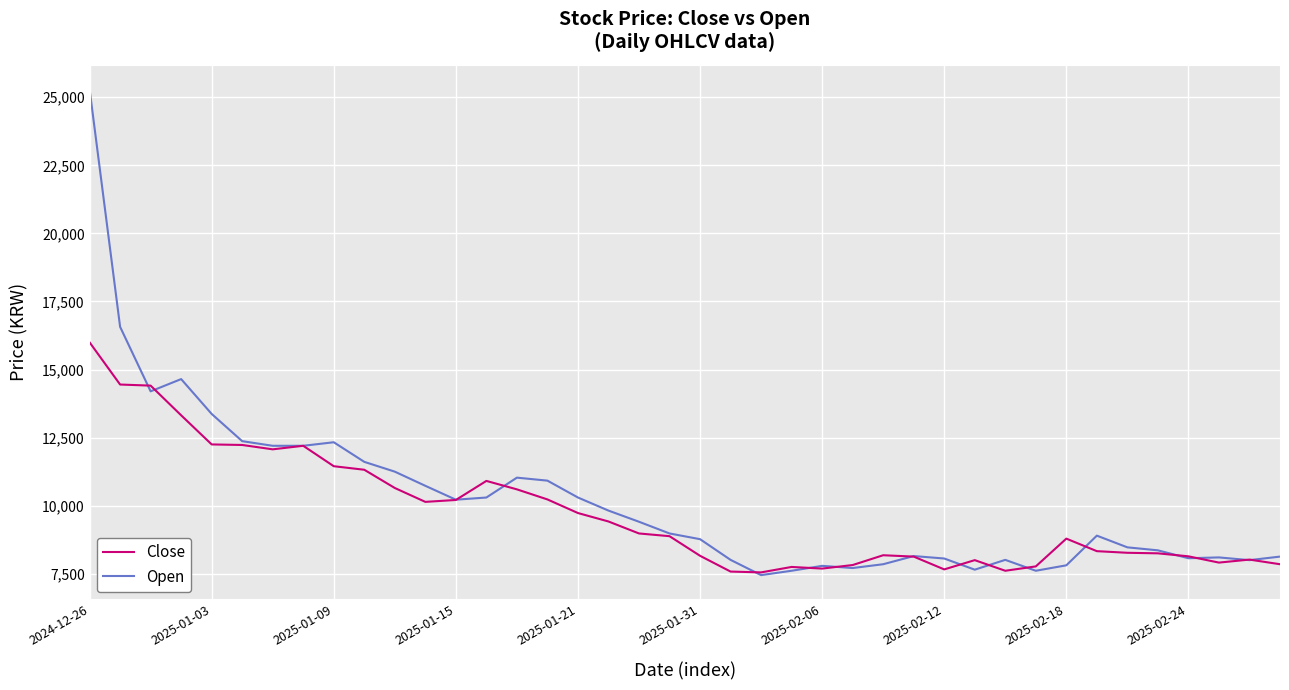

How many lines are shown in the chart?

2